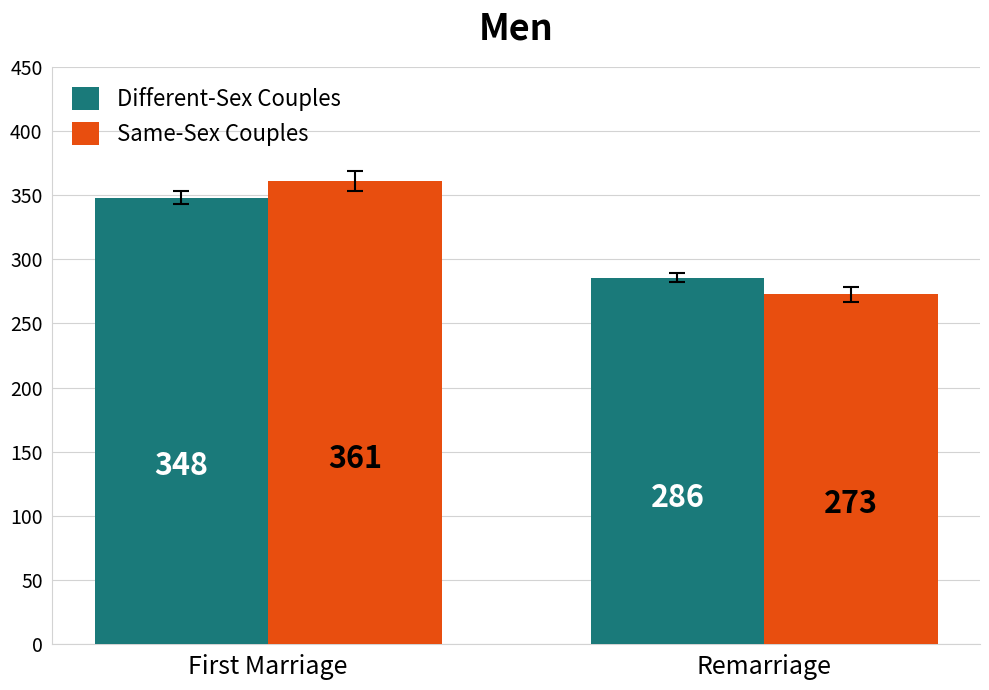

Is it true that Different-Sex Couples equals 501.2 at First Marriage?

False